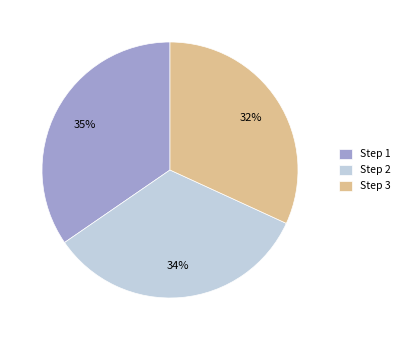

How many slices are in this pie chart?

3